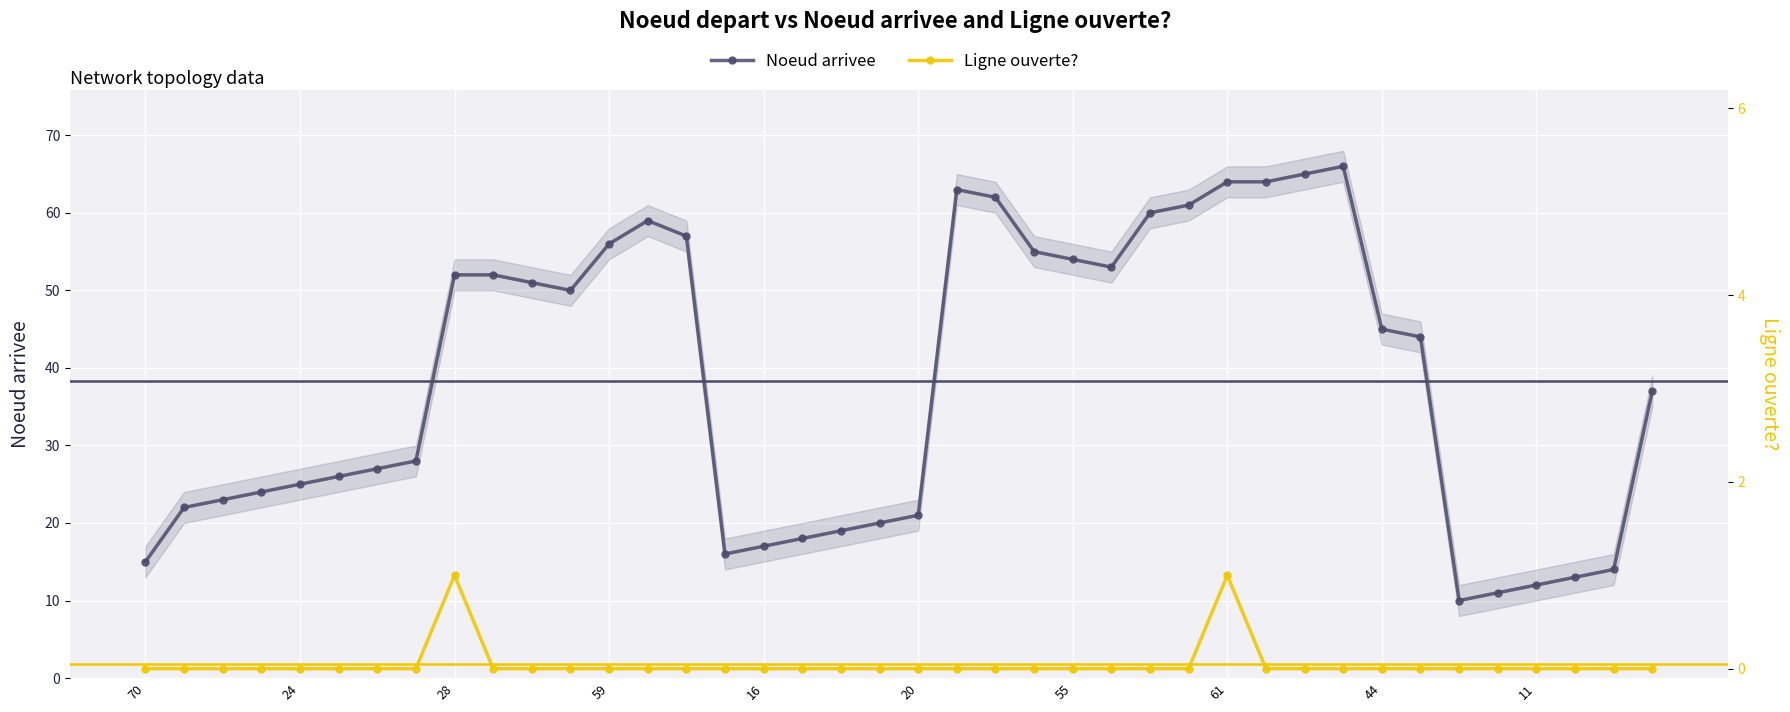

True or false: Noeud arrivee and Ligne ouverte? cross at least once.

False